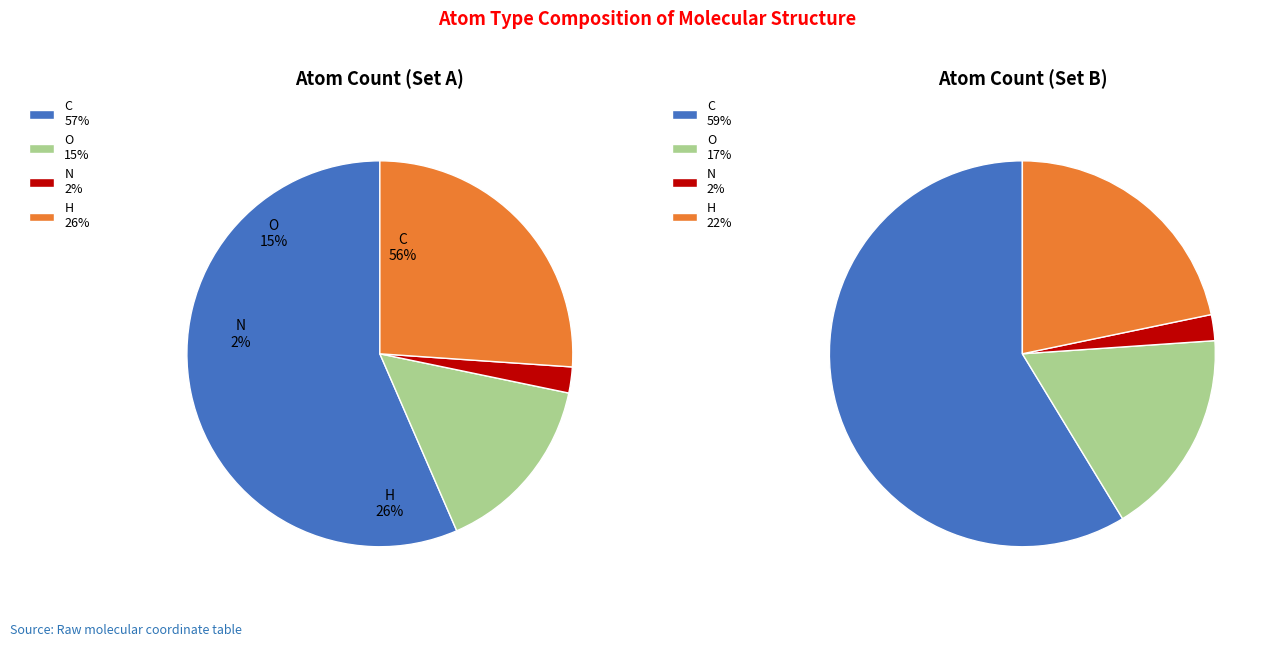

To the nearest percent, what portion does H represent?

26%